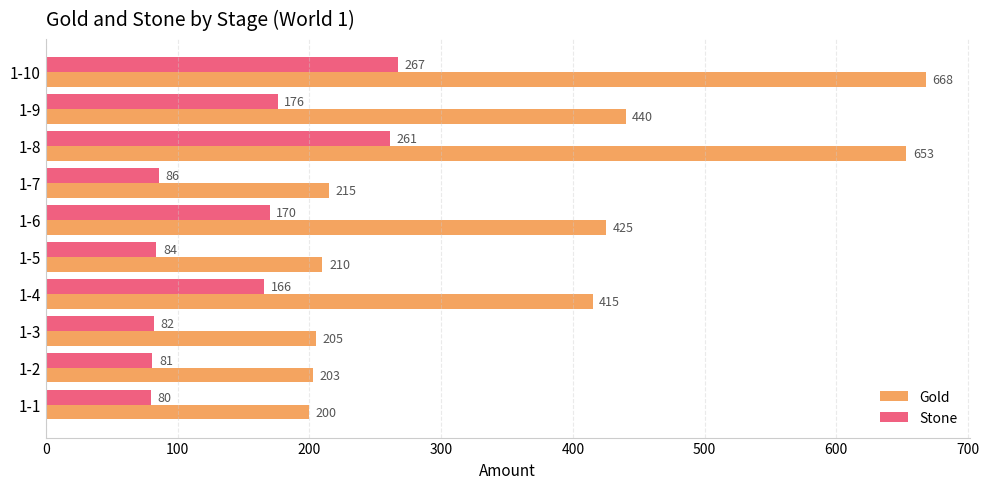

What is the maximum value shown in the chart?

668